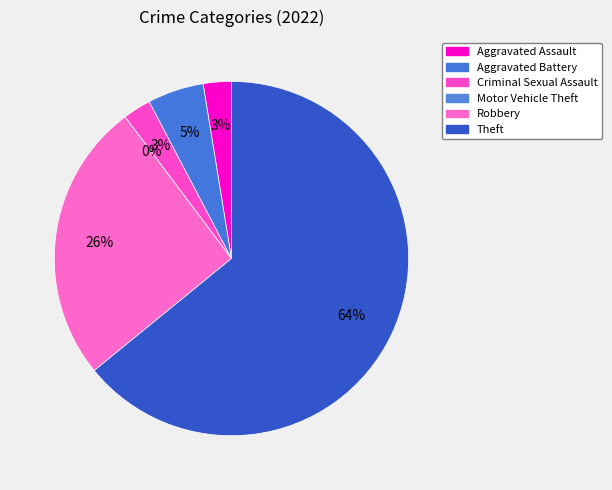

What is the ratio of the value at Robbery to the value at Theft?

0.4